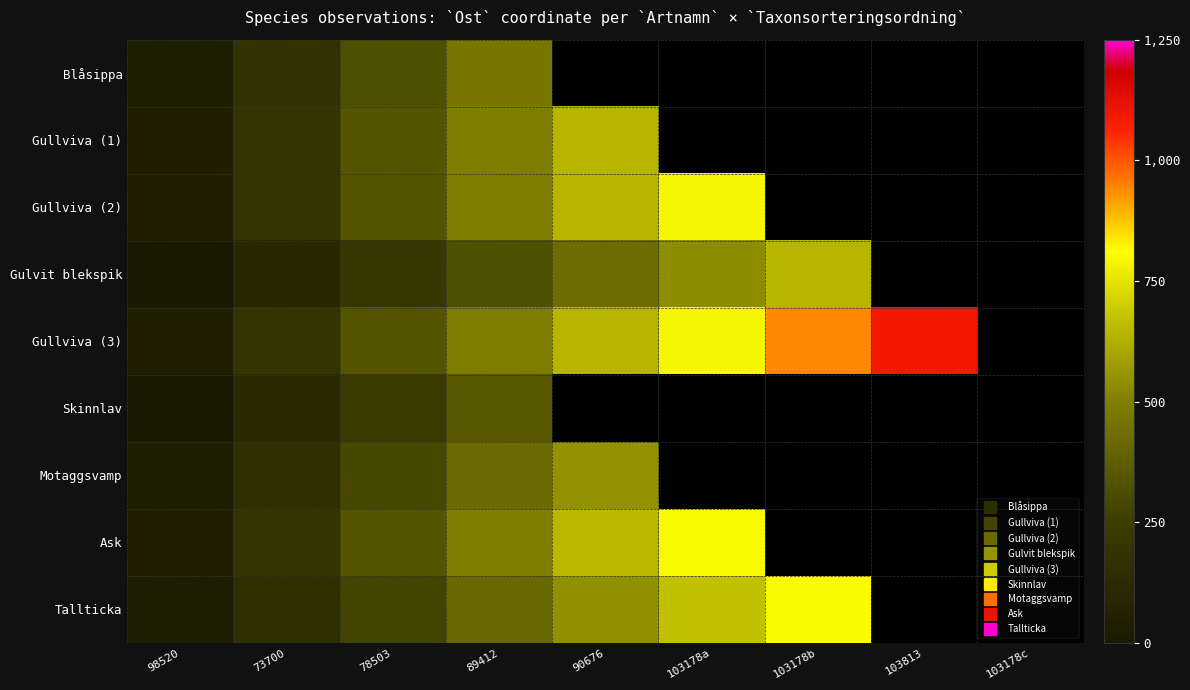

Where does the Tallticka series first go above 542?

90676